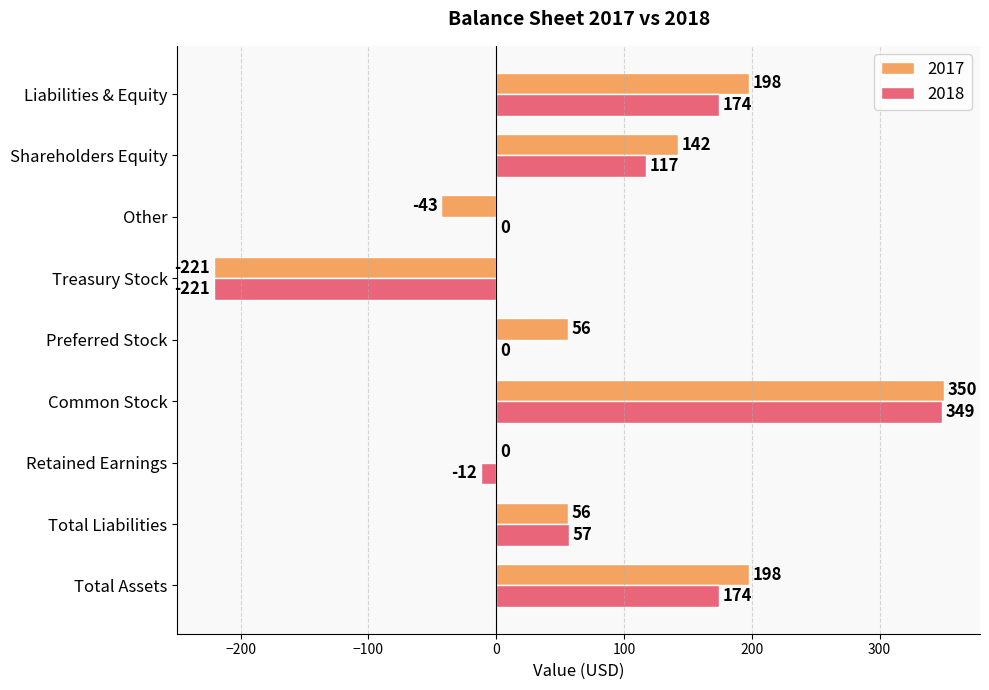

What is the spread (max minus min) of values at Preferred Stock?

56